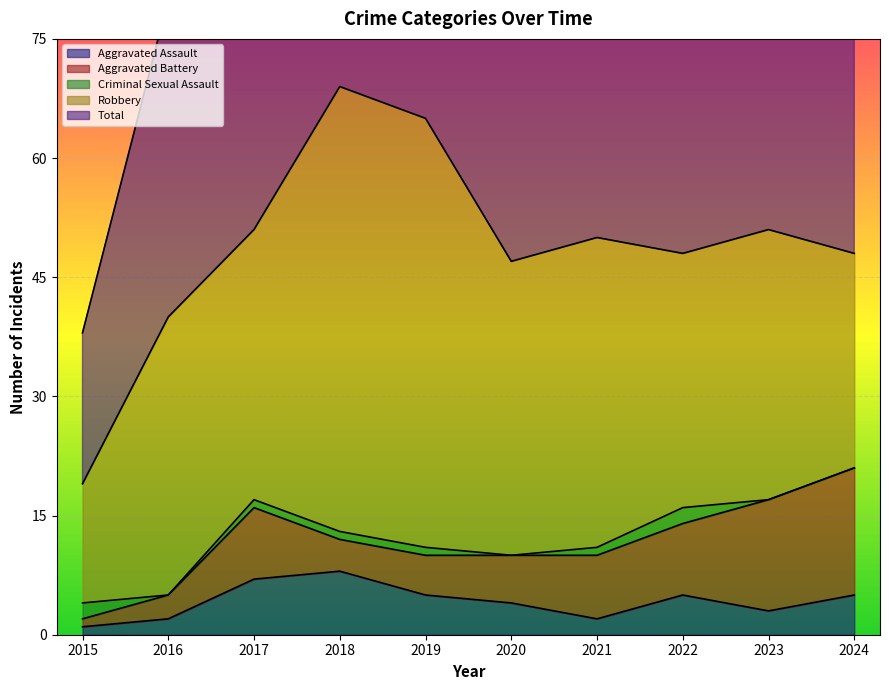

Where does the Total series first go above 50?

2017